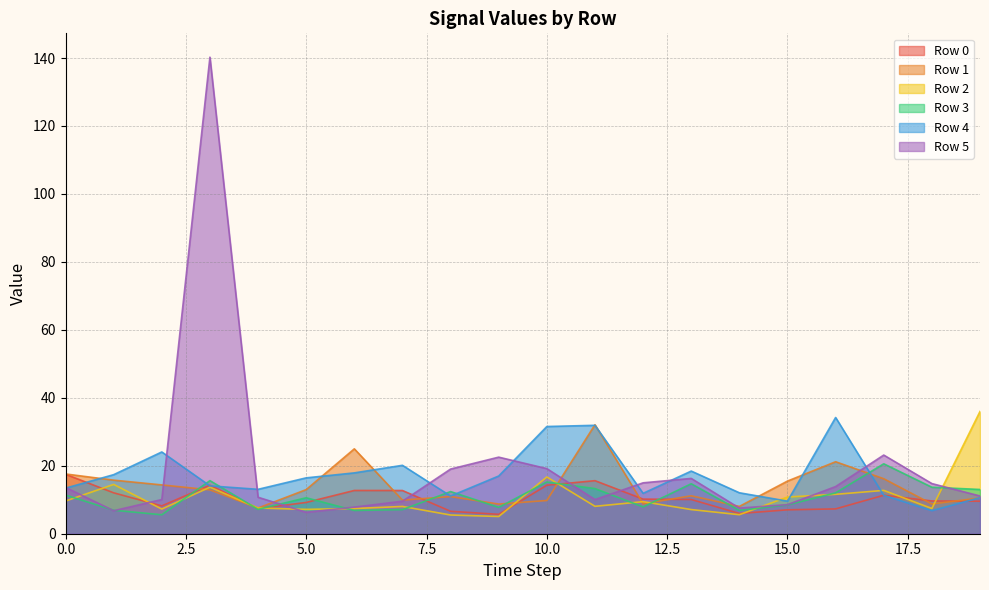

True or false: Row 2 and Row 0 cross at least once.

True